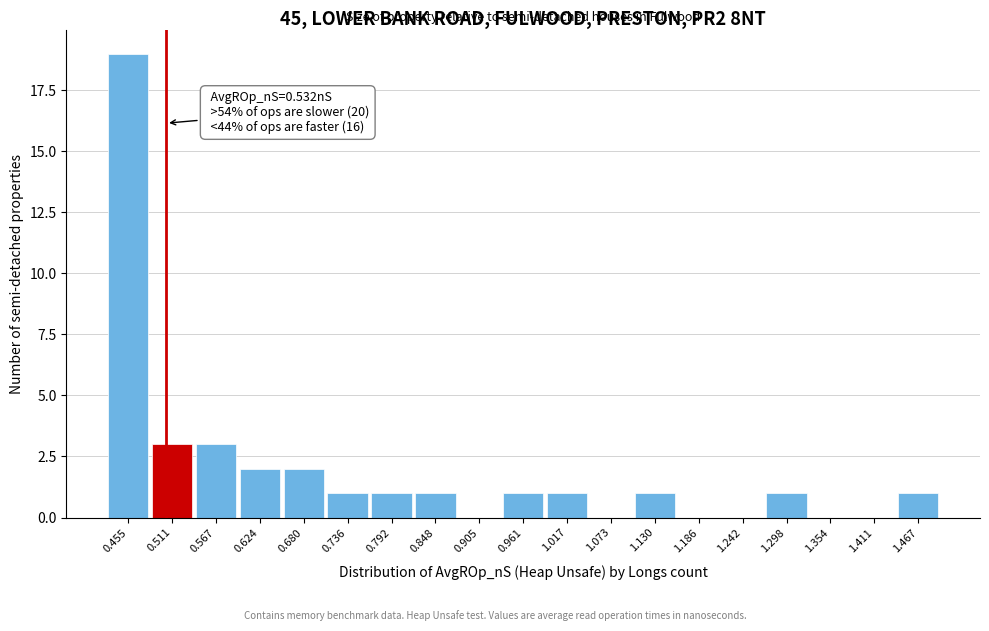

Reading right to left, list all the values displayed in this chart.

1.467=1	1.411=0	1.354=0	1.298=1	1.242=0	1.186=0	1.130=1	1.073=0	1.017=1	0.961=1	0.905=0	0.848=1	0.792=1	0.736=1	0.680=2	0.624=2	0.567=3	0.511=3	0.455=19